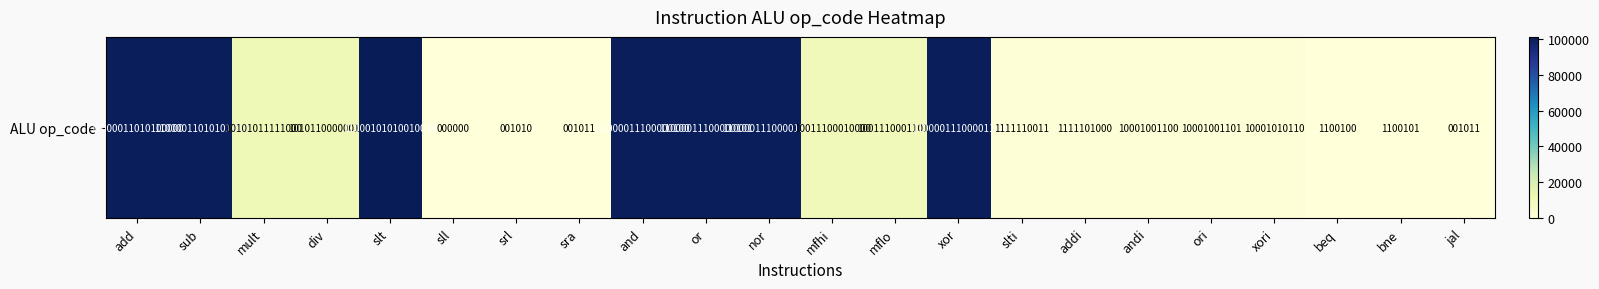

What is the difference between the values at srl and beq?

90